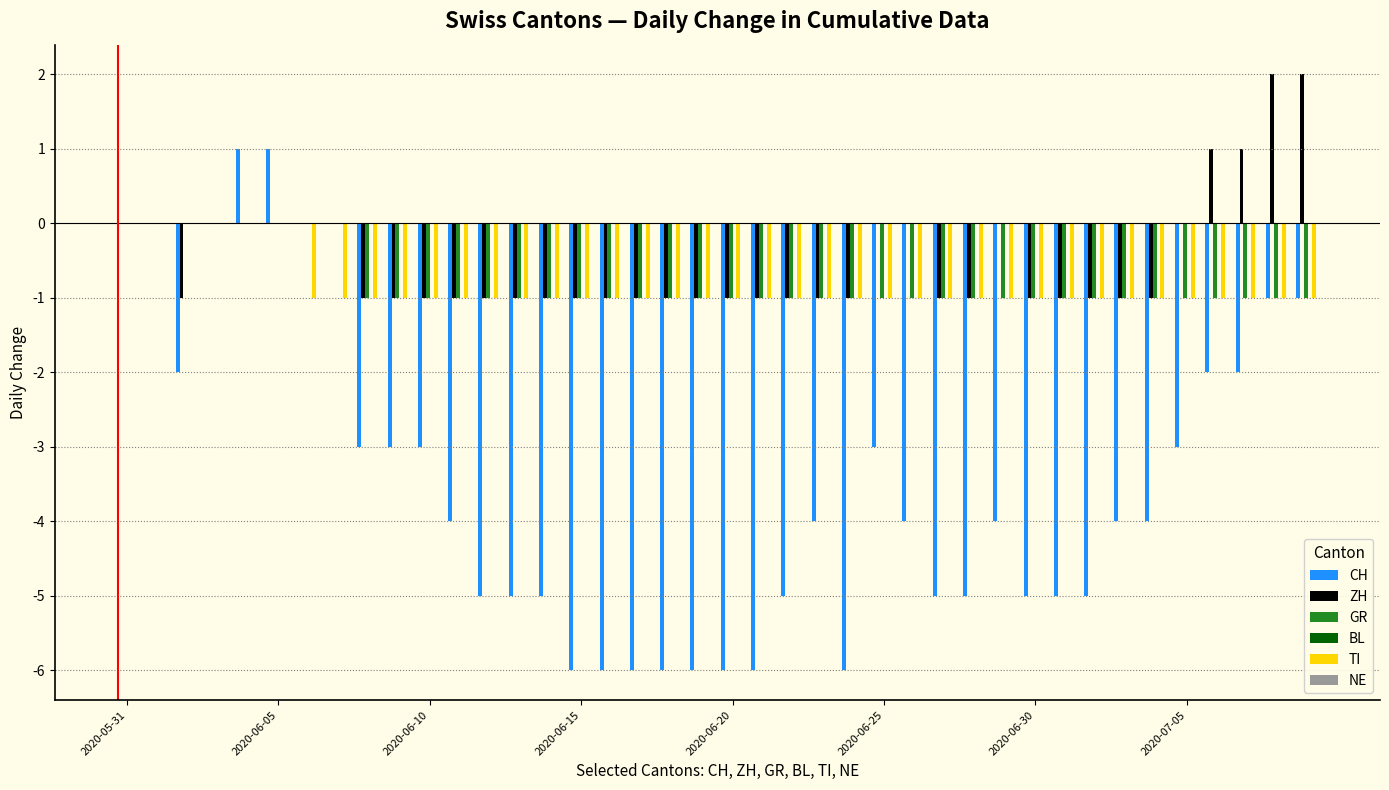

How many groups of bars are there?

40